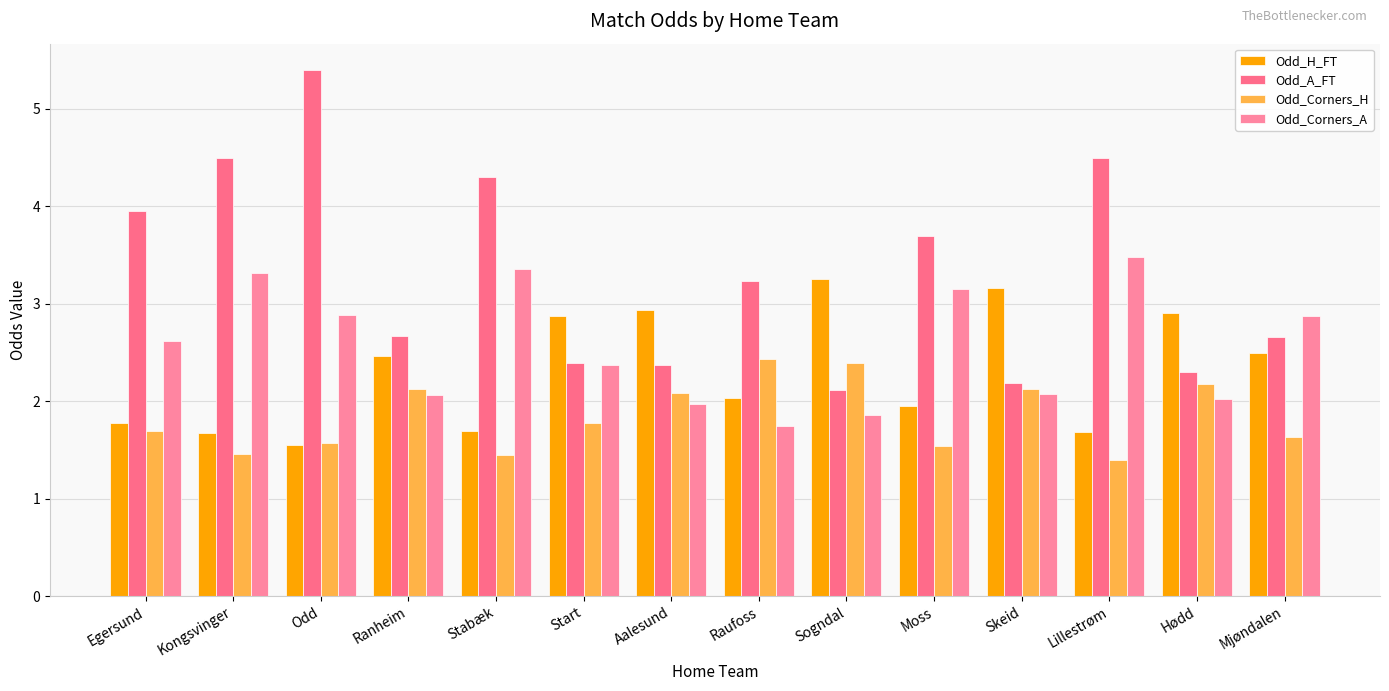

How many values in the Odd_H_FT series exceed 2?

8